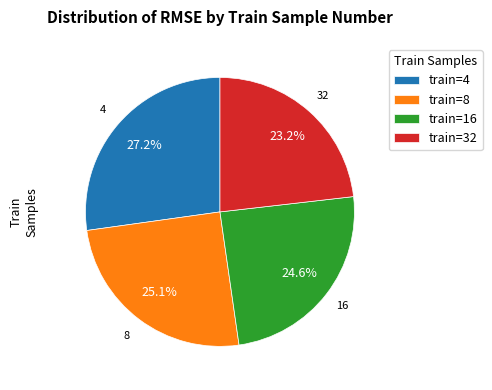

Rank the categories by value from highest to lowest.

train=4, train=8, train=16, train=32